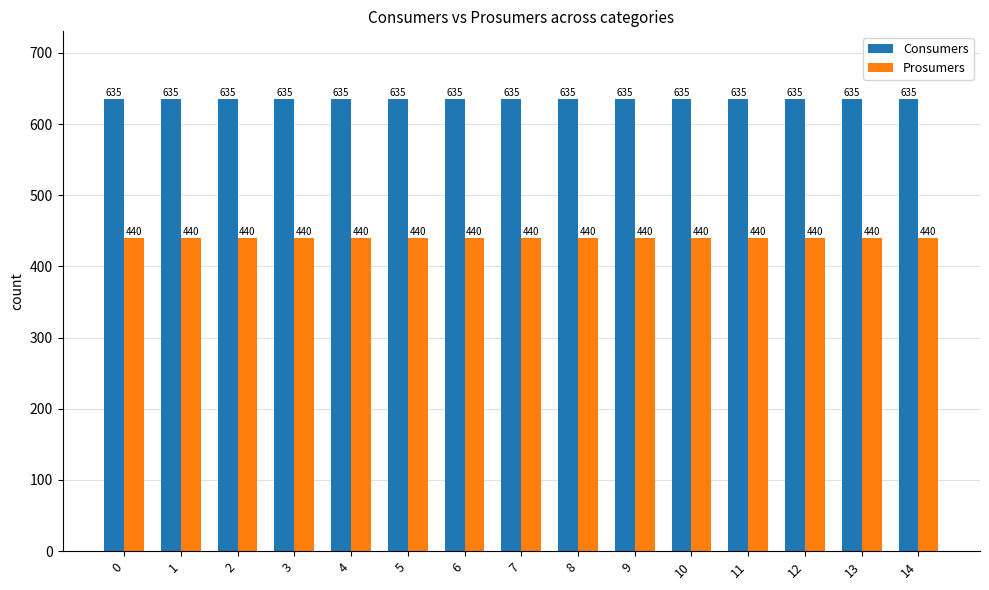

How many distinct data groups are displayed?

2